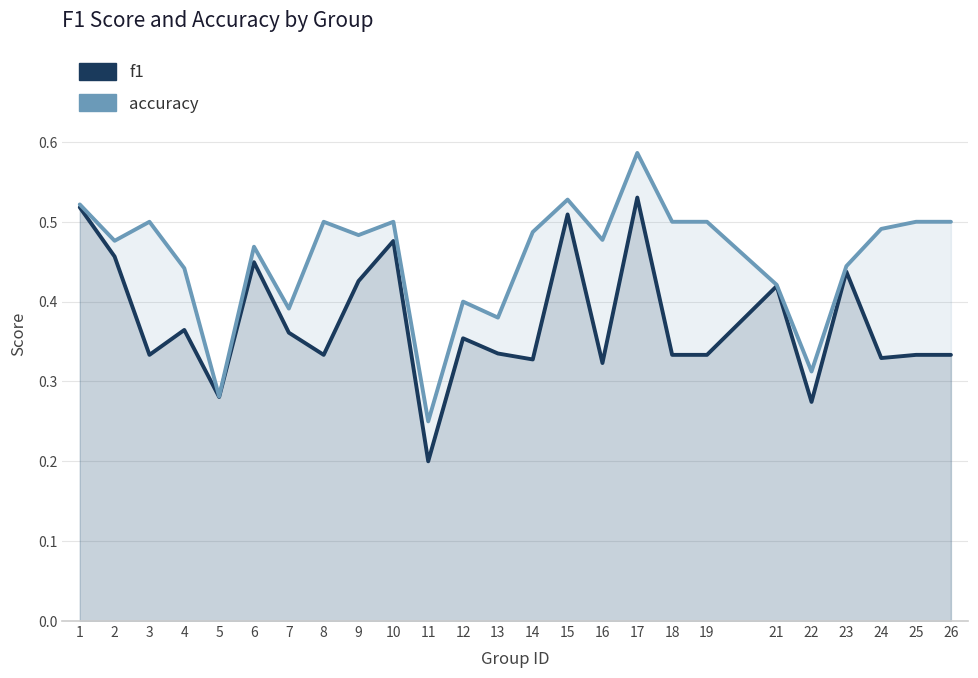

Reading left to right, transcribe all the data shown in this chart.

f1: 0.5	0.5	0.3	0.4	0.3	0.4	0.4	0.3	0.4	0.5	0.2	0.4	0.3	0.3	0.5	0.3	0.5	0.3	0.3	0.4	0.3	0.4	0.3	0.3	0.3
accuracy: 0.5	0.5	0.5	0.4	0.3	0.5	0.4	0.5	0.5	0.5	0.2	0.4	0.4	0.5	0.5	0.5	0.6	0.5	0.5	0.4	0.3	0.4	0.5	0.5	0.5